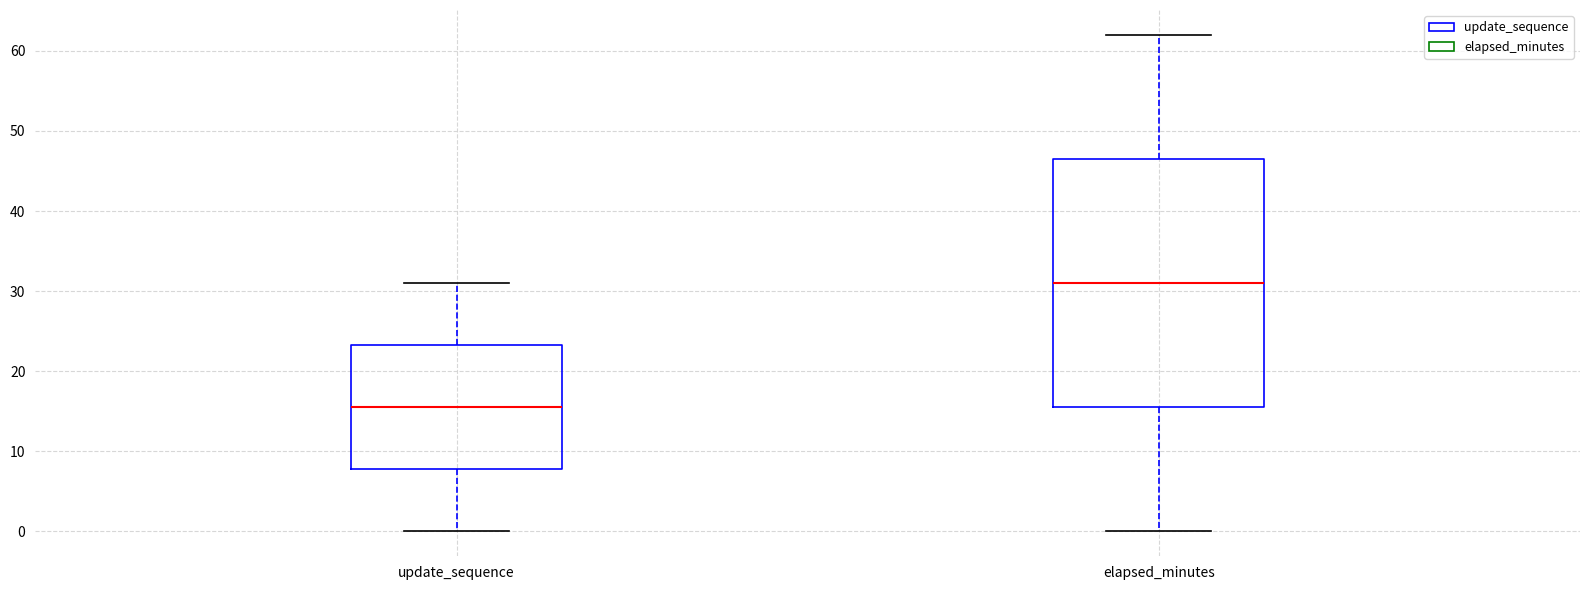

Reading left to right, read every box against the y-axis: the position of its median line, the range the box covers, and the ends of its whiskers. The values are not printed on the chart, so give them approximately, as read against the axis.

update_sequence: median 16, box 8 to 23, whiskers 0 to 31
elapsed_minutes: median 31, box 16 to 47, whiskers 0 to 62